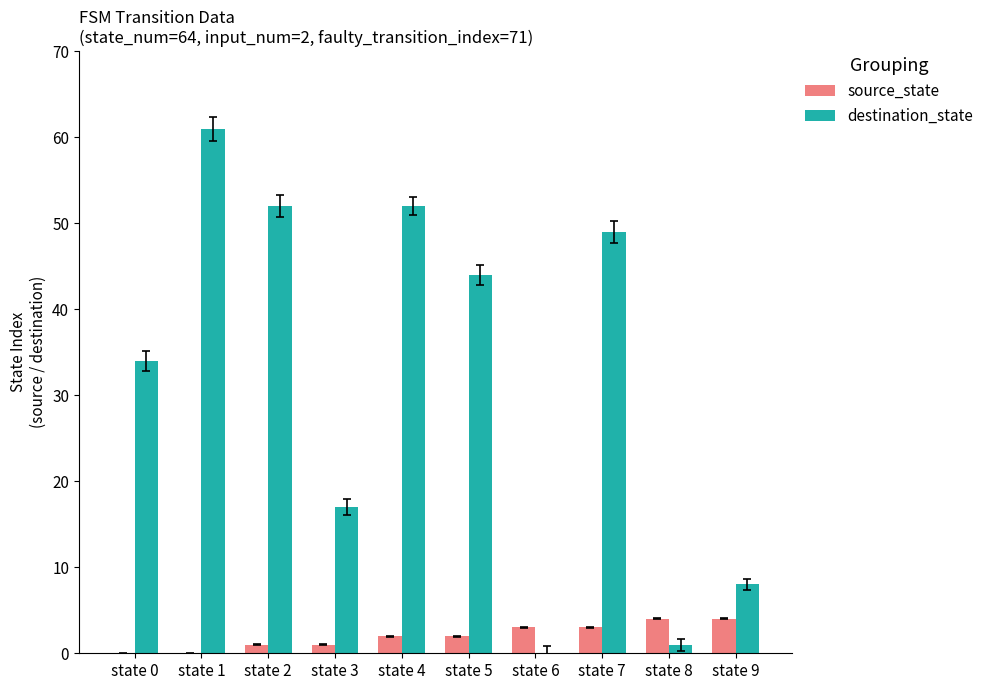

Reading right to left, transcribe all the data shown in this chart.

source_state: 4	4	3	3	2	2	1	1	0	0
destination_state: 8	1	49	0	44	52	17	52	61	34